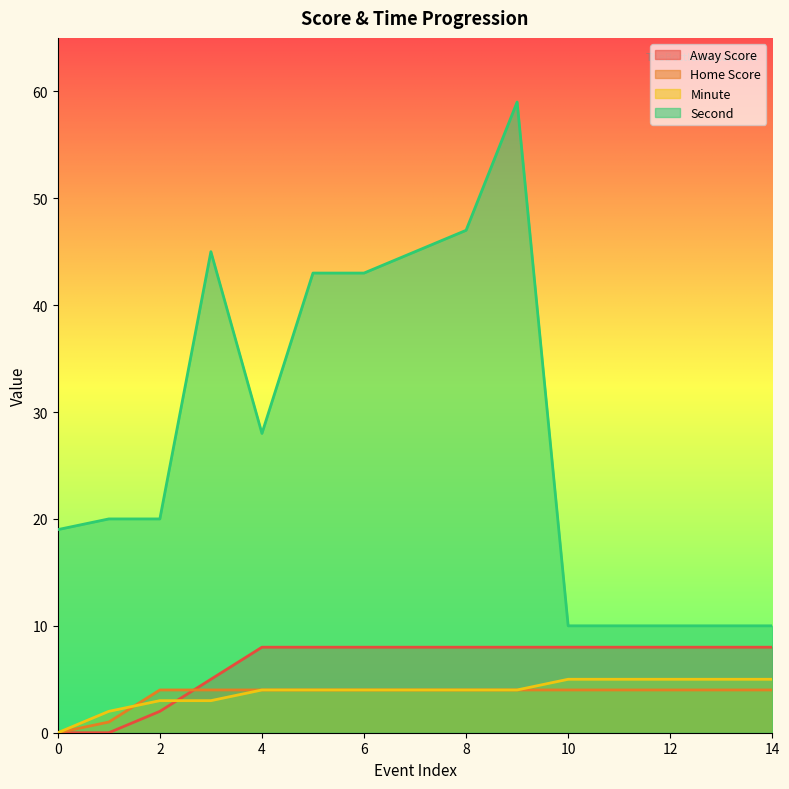

Does the chart display data point markers on the line(s)?

No